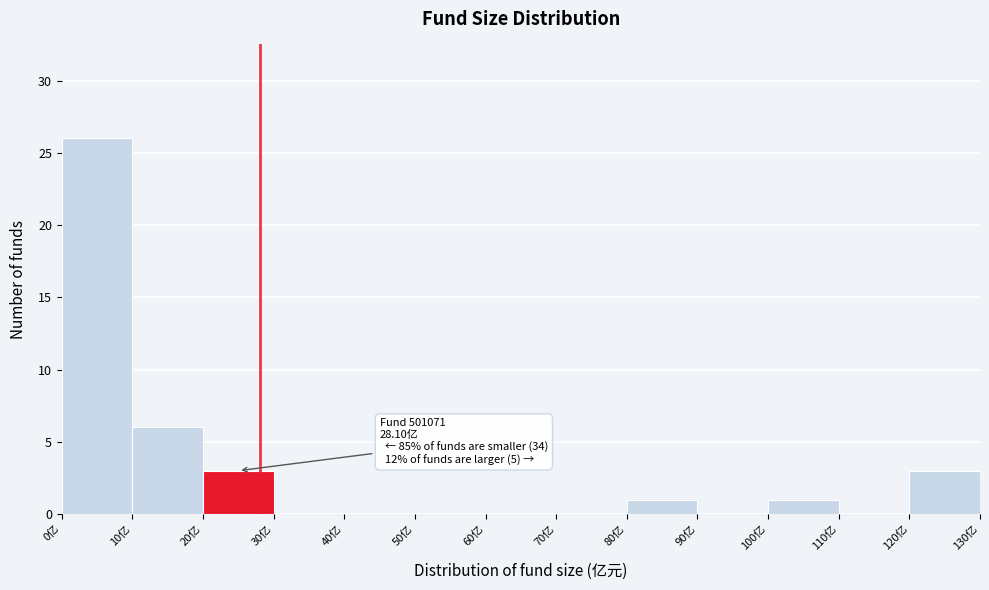

Which range on the x-axis has the tallest bar?

0 to 10